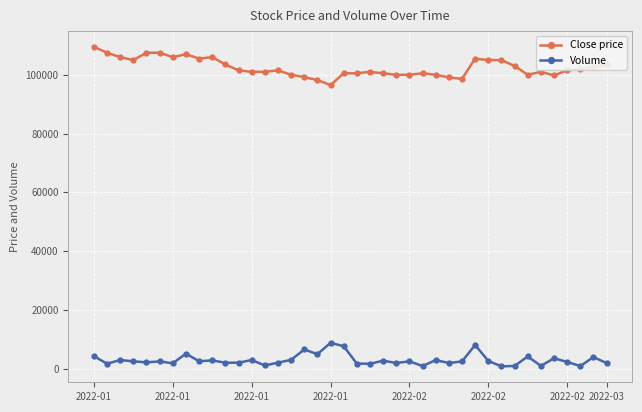

What are all the series names shown in the legend?

Close price, Volume